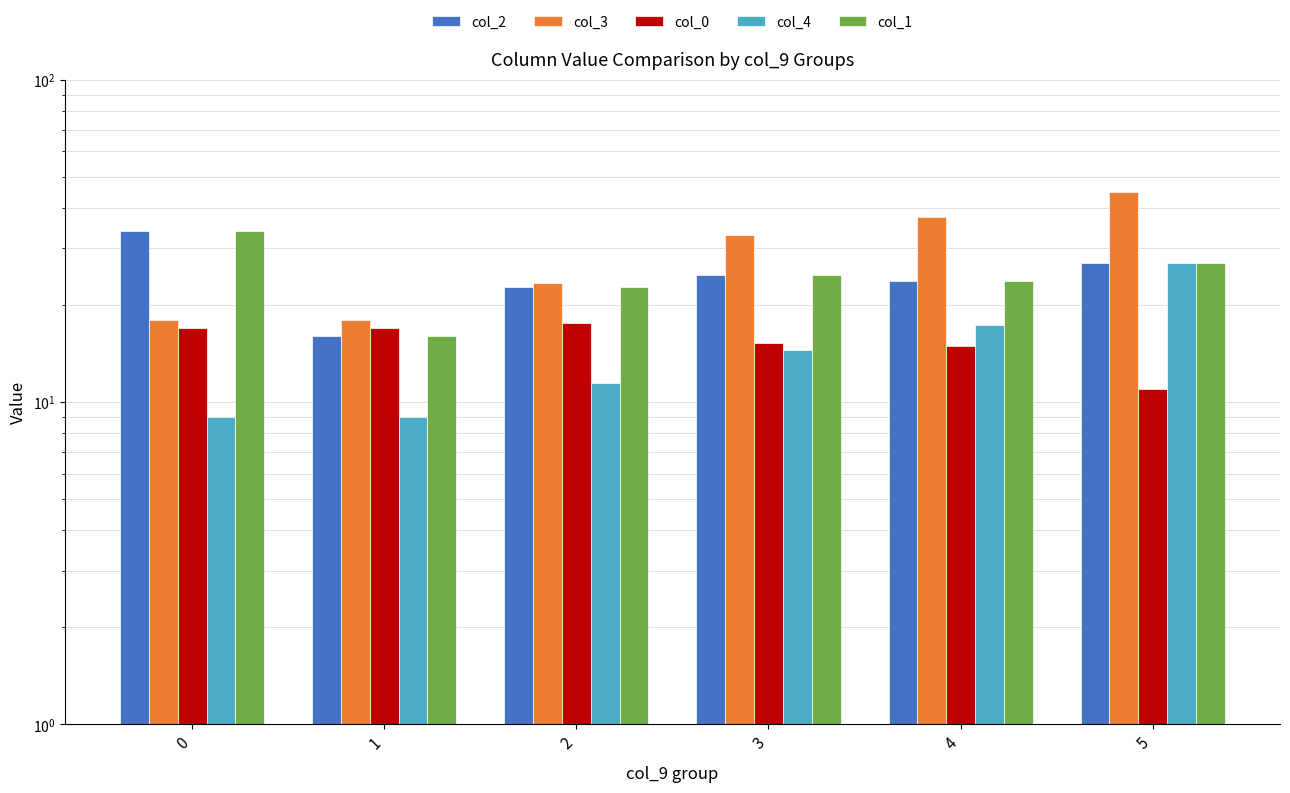

The value of col_3 at 0 is 28.0. True or false?

False